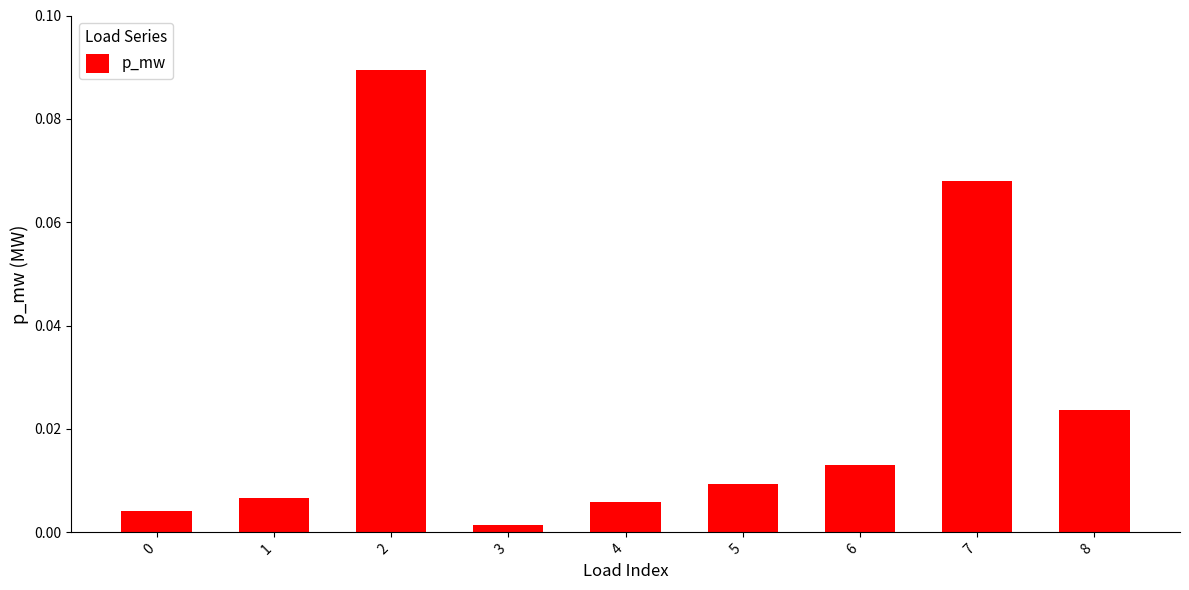

What is the sum of all values?

0.2